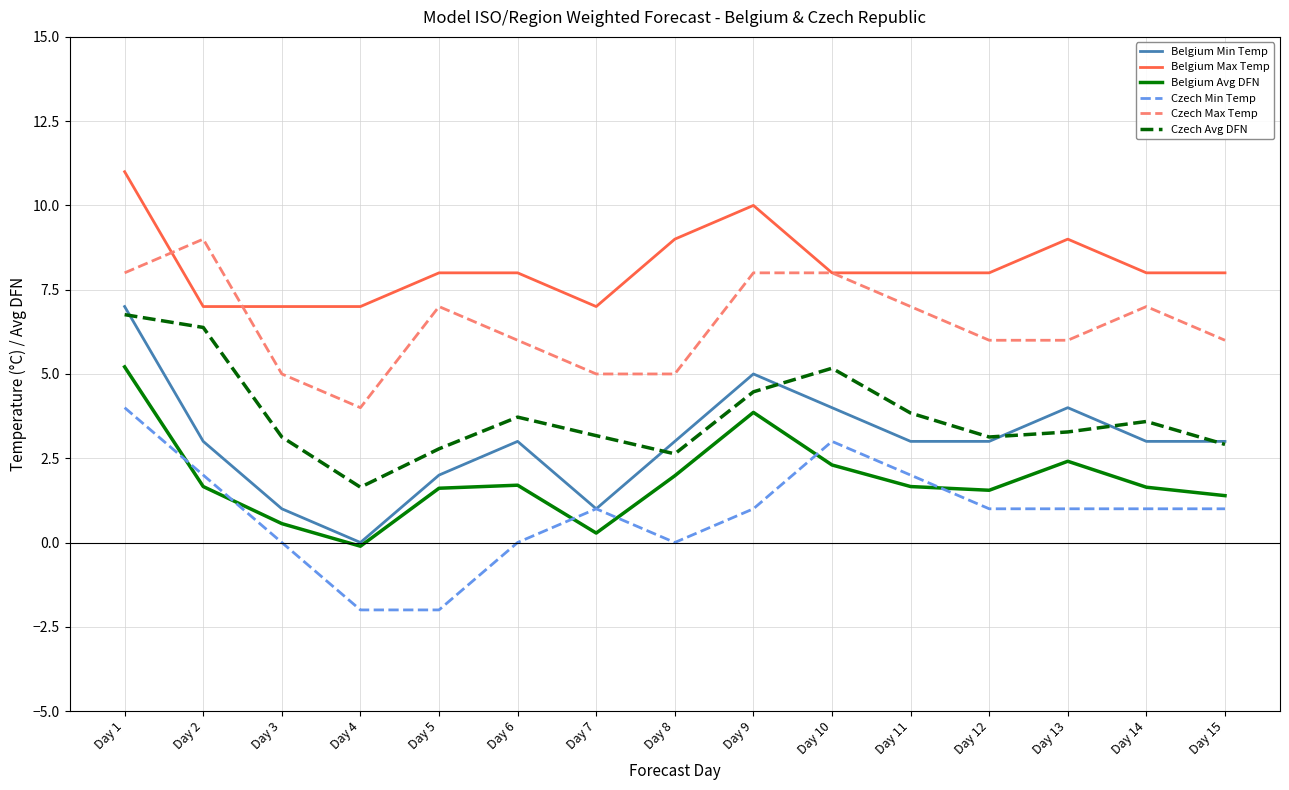

True or false: Belgium Avg DFN and Czech Max Temp cross at least once.

False